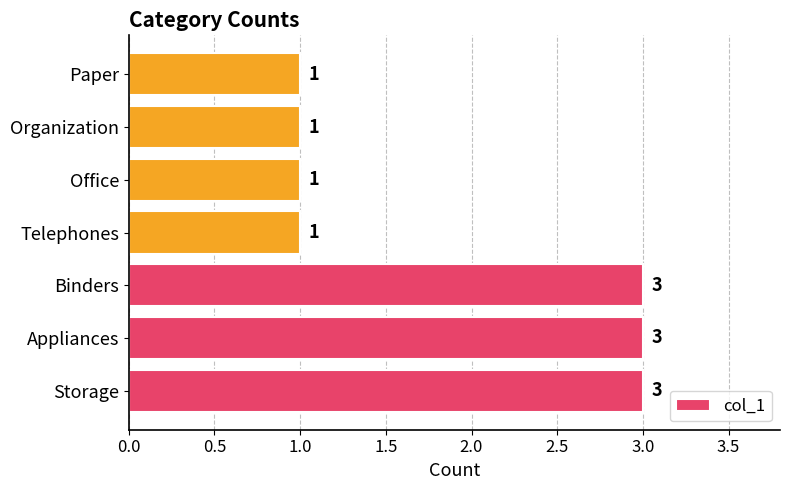

Reading bottom to top, what are all the values shown in this chart?

Storage=3	Appliances=3	Binders=3	Telephones=1	Office=1	Organization=1	Paper=1